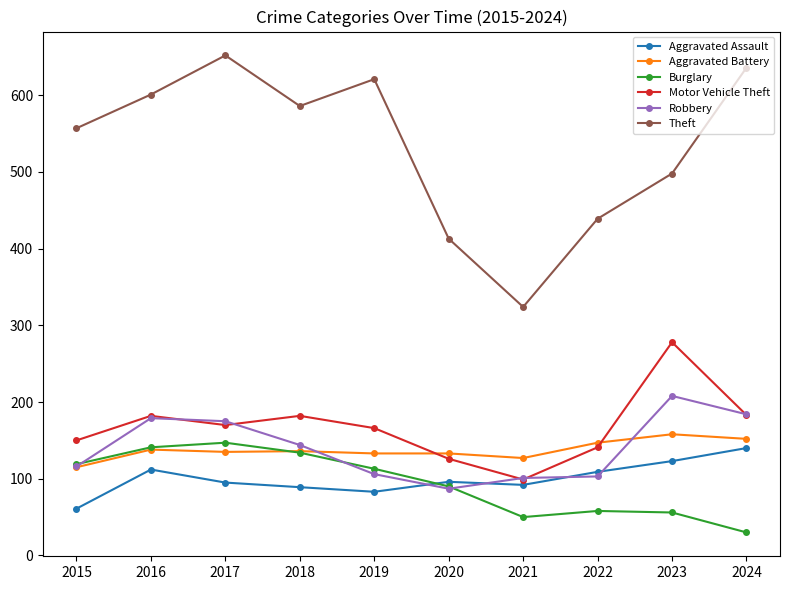

Where is the first local minimum for Robbery?

2020